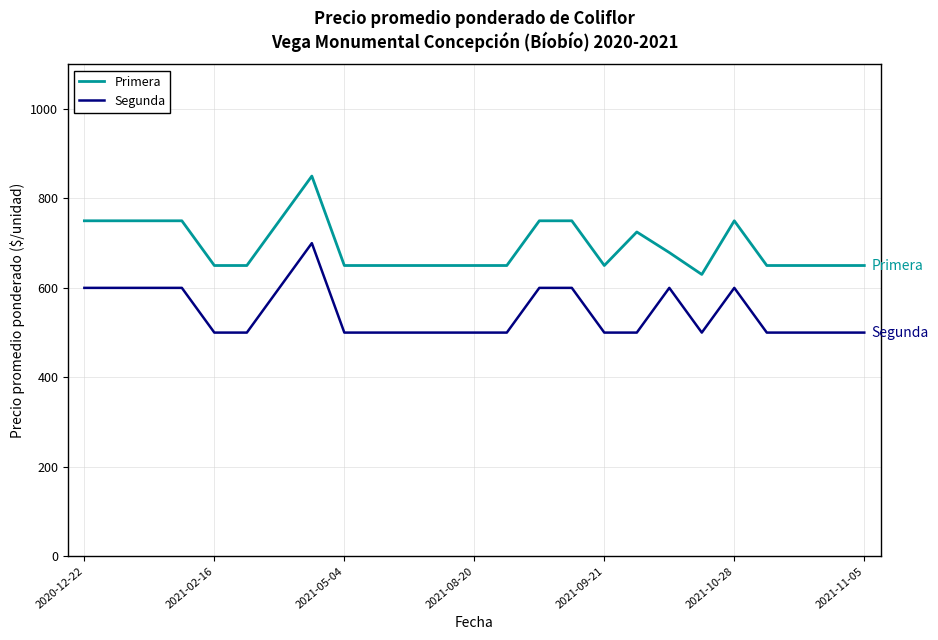

True or false: Segunda has more than 2 interior local peaks.

True